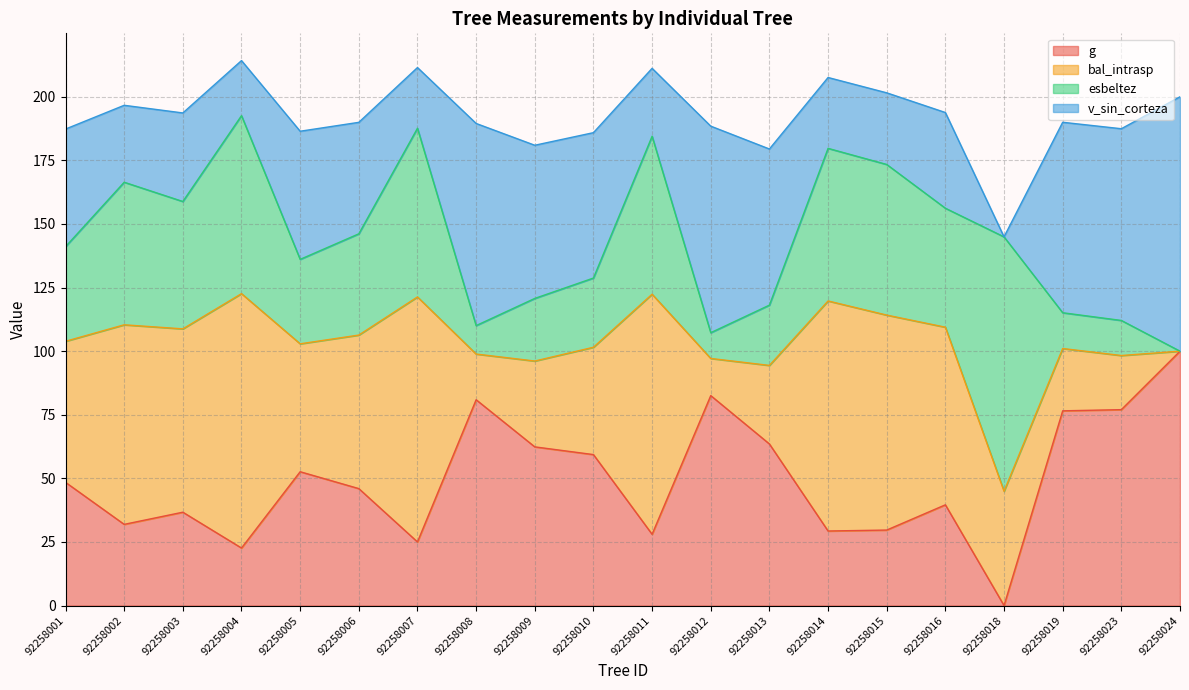

What is the total value across all series at 92258024?

200.0